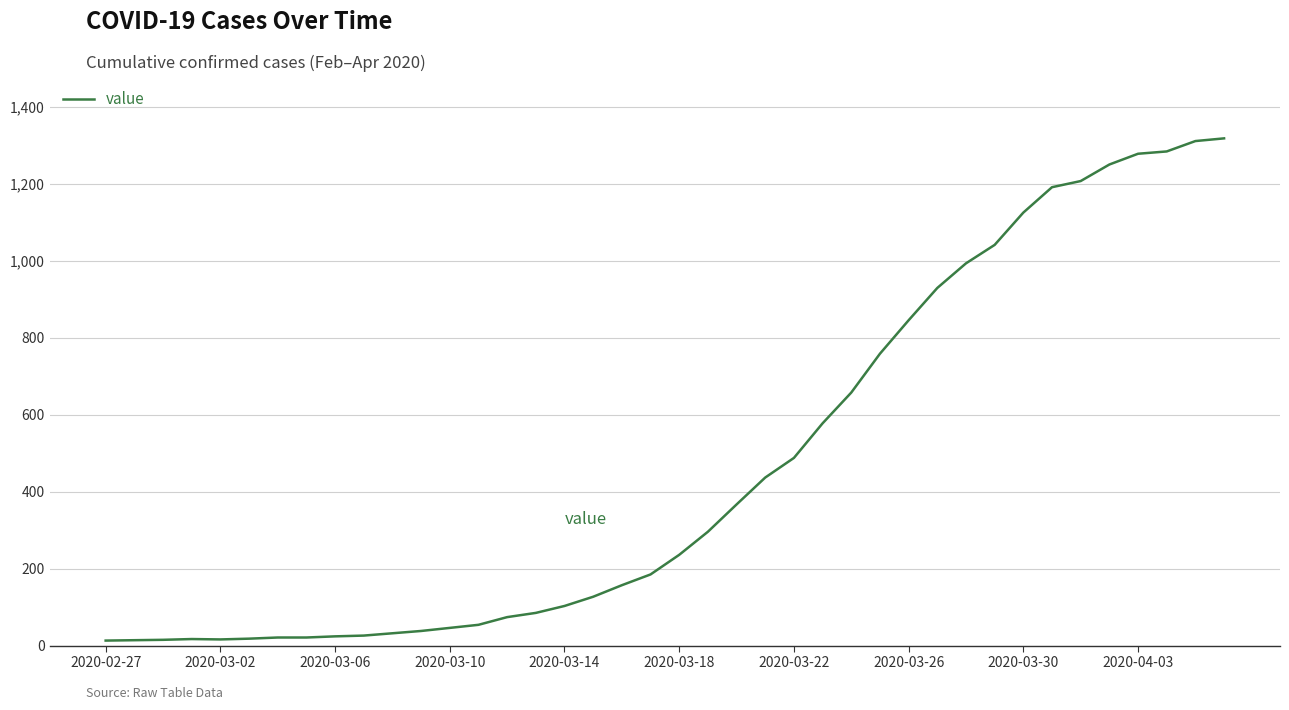

What is the greatest value displayed?

1319